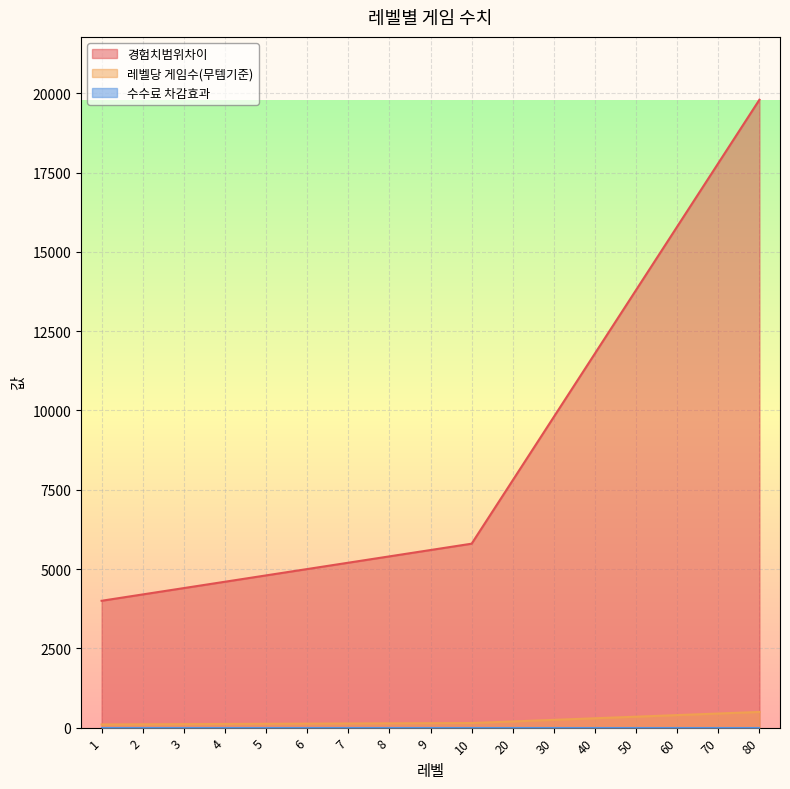

True or false: 경험치범위차이 and 레벨당 게임수(무템기준) intersect in this chart.

False